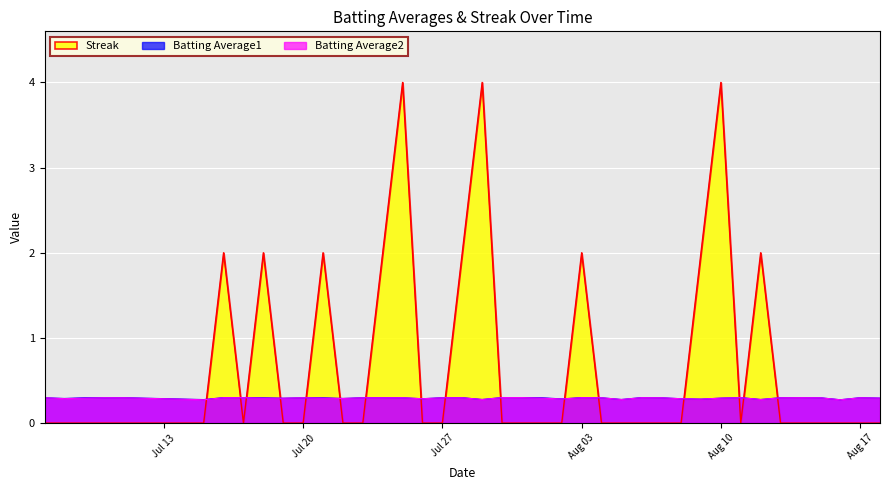

How many times do Batting Average1 and Streak cross each other?

16